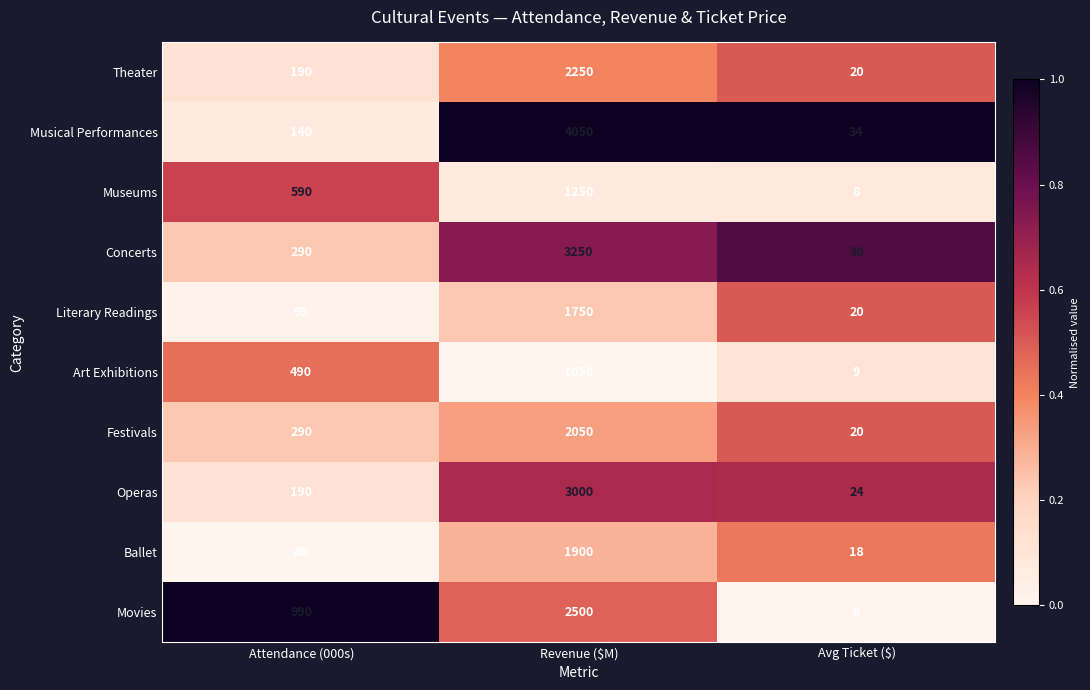

What is the spread (max minus min) of values at Revenue ($M)?

3000